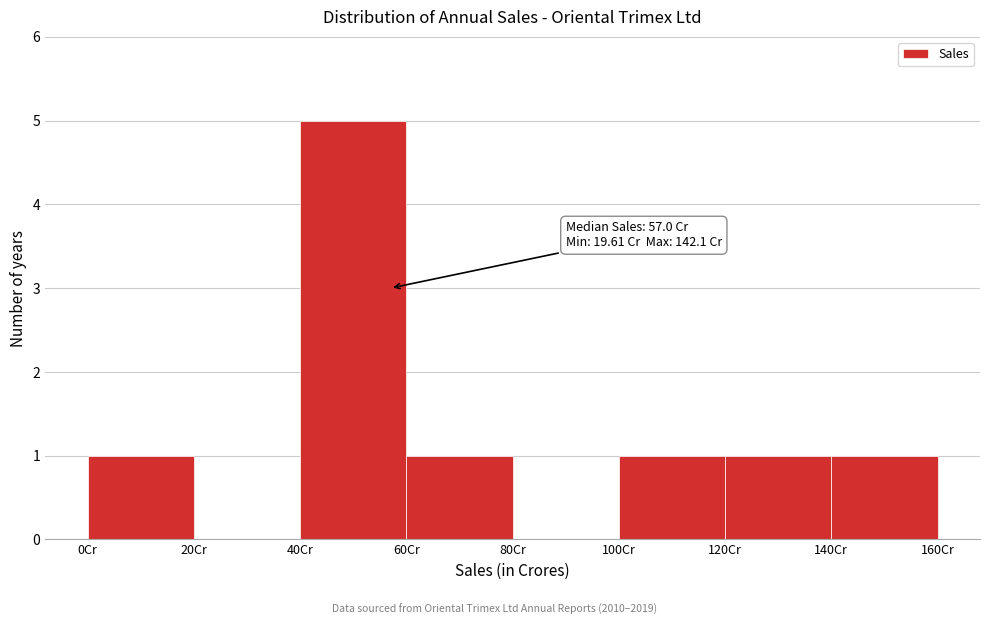

Which range on the x-axis has the tallest bar?

40 to 60